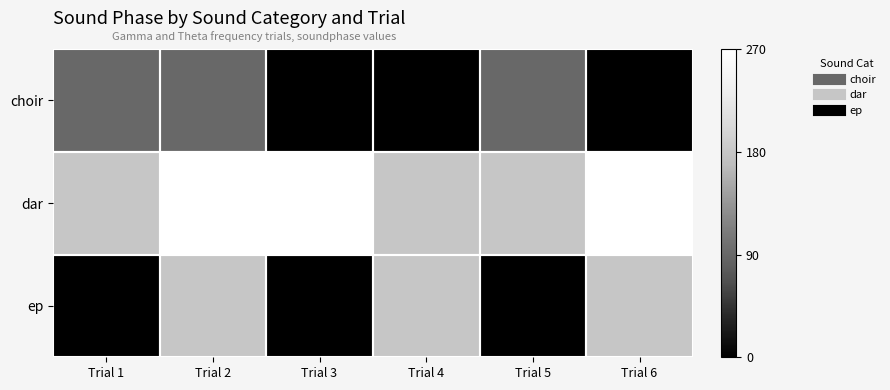

Reading right to left, transcribe all the data shown in this chart.

choir: Trial 6=0	Trial 5=90	Trial 4=0	Trial 3=0	Trial 2=90	Trial 1=90
dar: Trial 6=270	Trial 5=180	Trial 4=180	Trial 3=270	Trial 2=270	Trial 1=180
ep: Trial 6=180	Trial 5=0	Trial 4=180	Trial 3=0	Trial 2=180	Trial 1=0